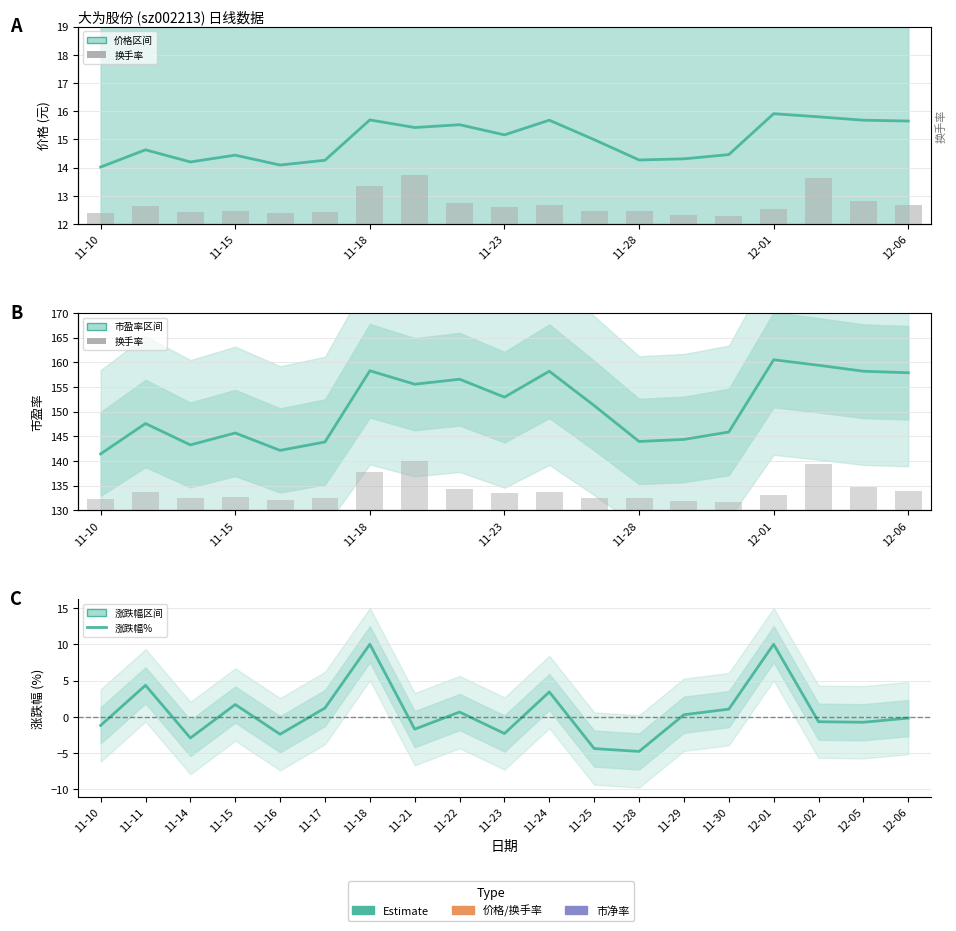

What is the value of the 涨跌幅% bar at the 1st from the left?

-1.2